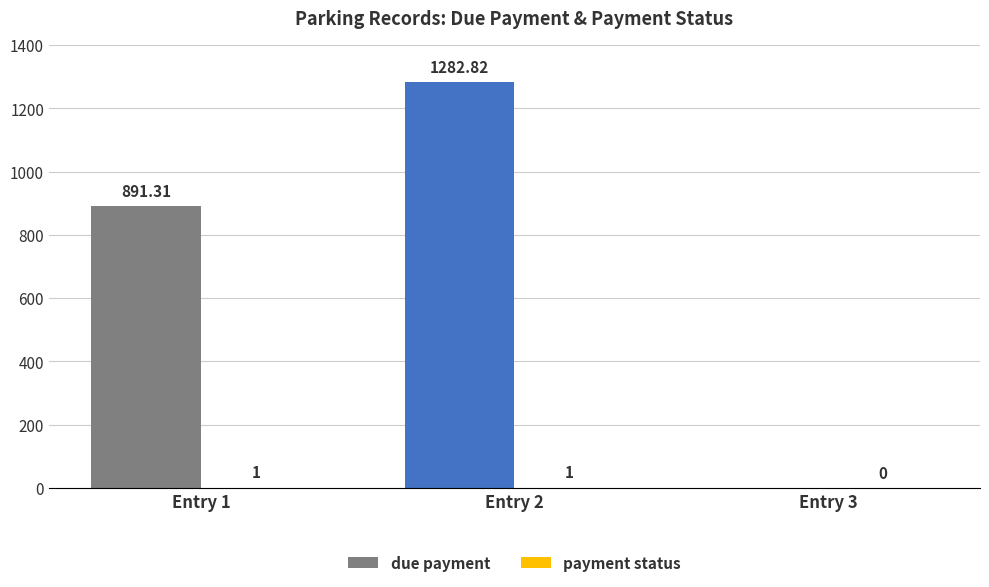

What is the difference between the due payment values at Entry 2 and Entry 1?

391.5